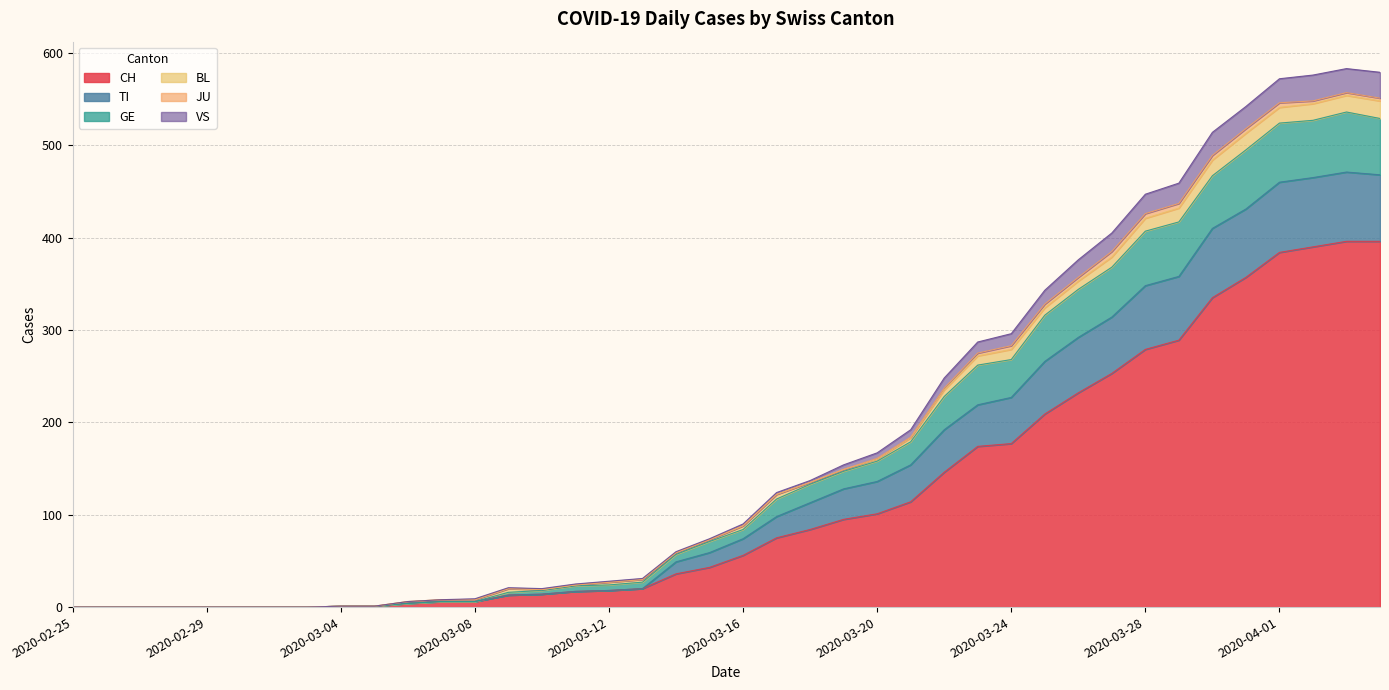

True or false: VS has a value of 207 at 2020-03-17.

False